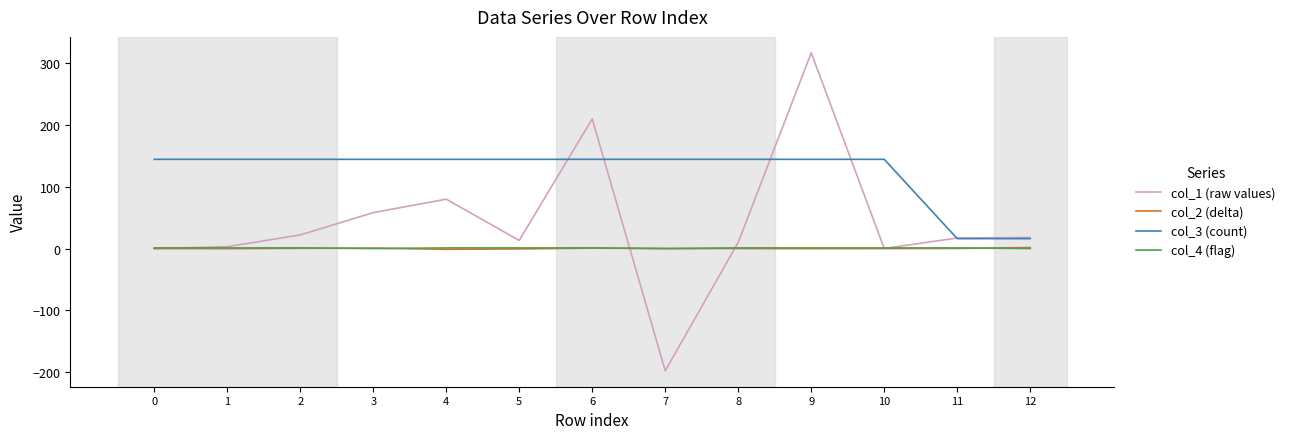

Is it true that col_3 (count) equals 93.2 at 0?

False